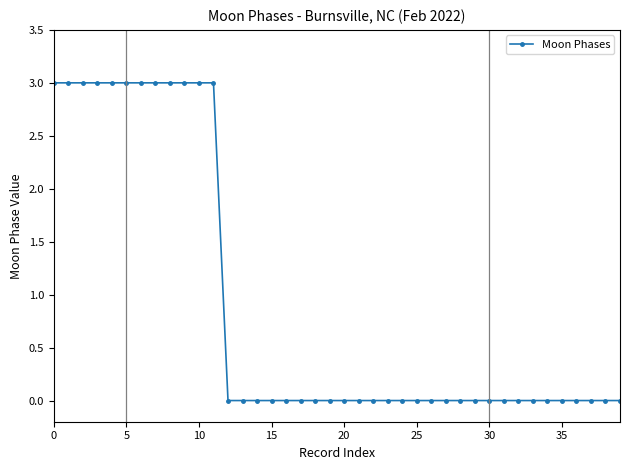

What is the greatest value displayed?

3